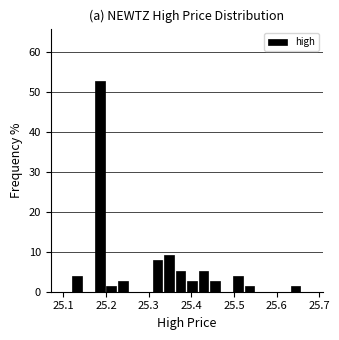

Around what value on the x-axis is the tallest bar? Give the approximate position of its centre, as read against the axis.

25.19